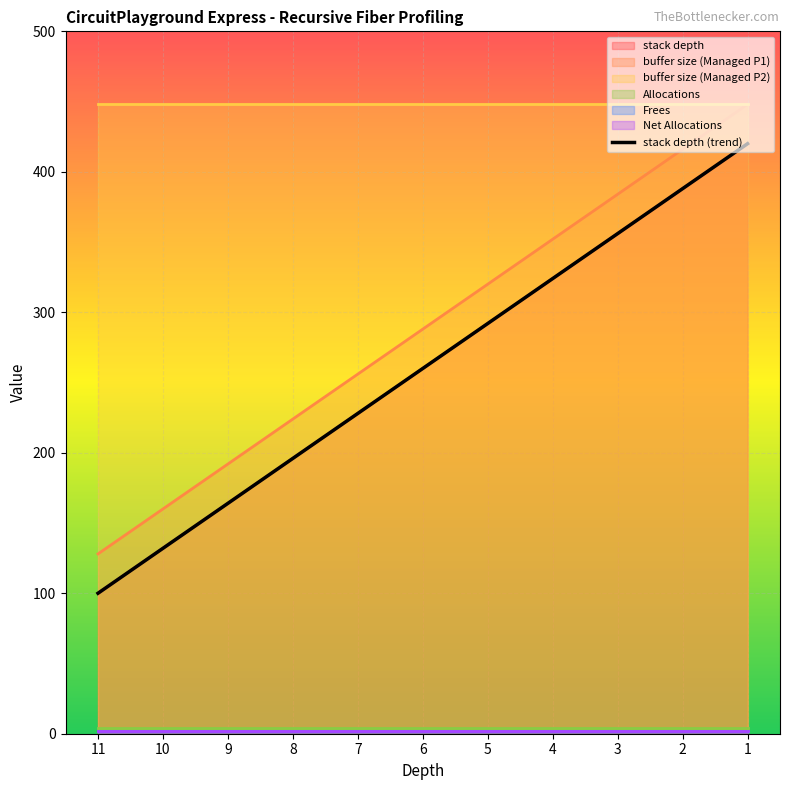

Which category has the highest value in the Frees series?

11